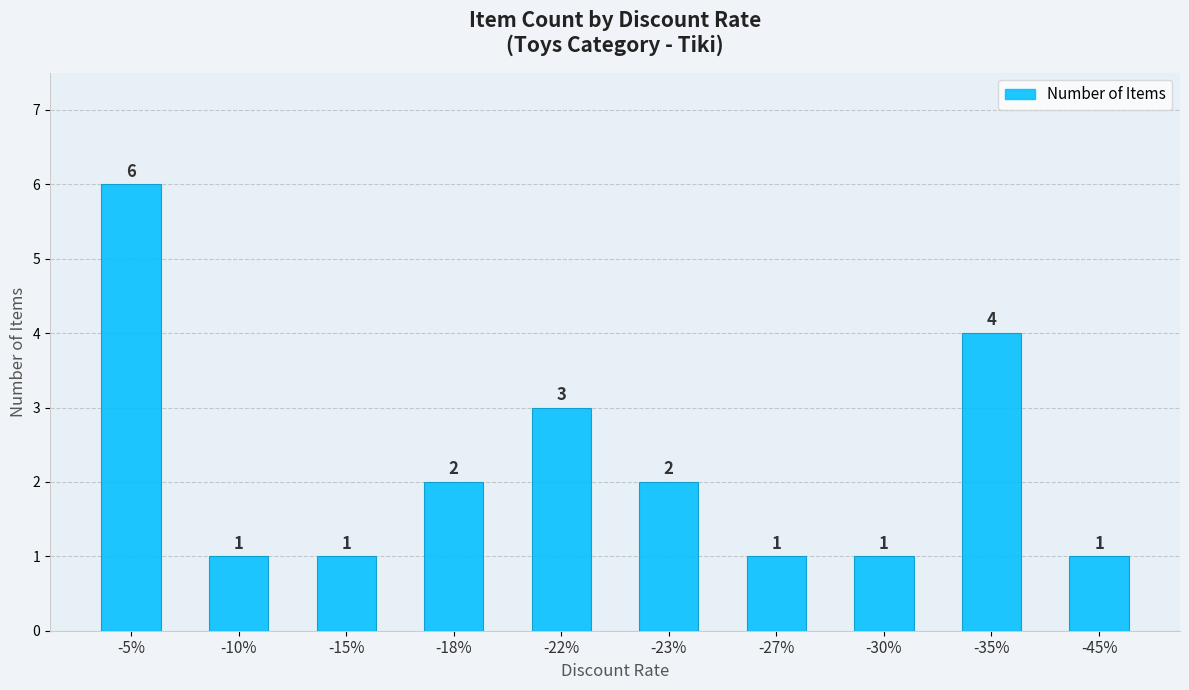

Between -35% and -5%, which is larger?

-5%